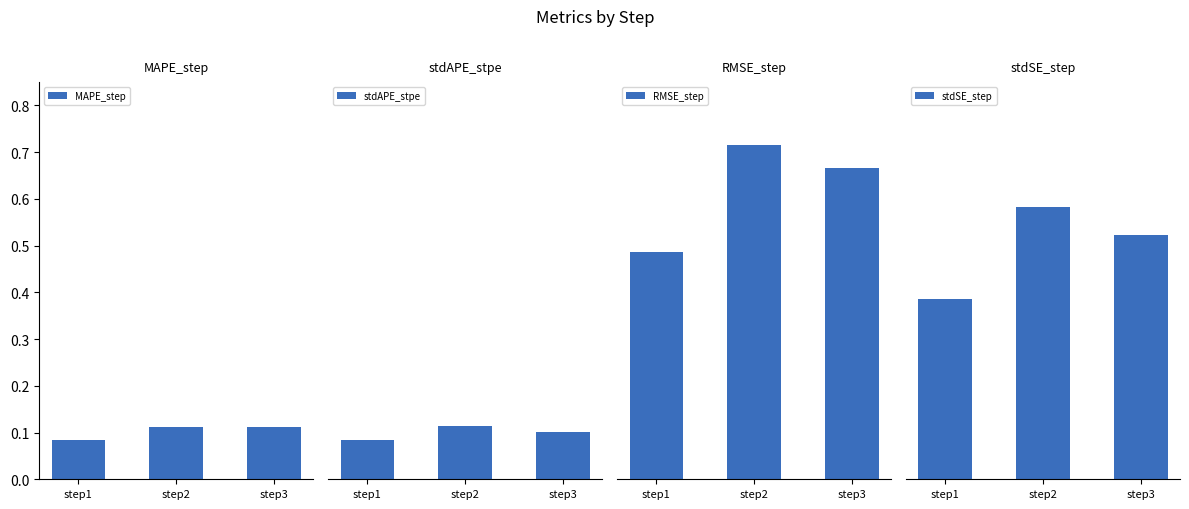

Reading right to left, what are all the values shown in this chart?

MAPE_step: step3=0.1	step2=0.1	step1=0.1
stdAPE_stpe: step3=0.1	step2=0.1	step1=0.1
RMSE_step: step3=0.7	step2=0.7	step1=0.5
stdSE_step: step3=0.5	step2=0.6	step1=0.4